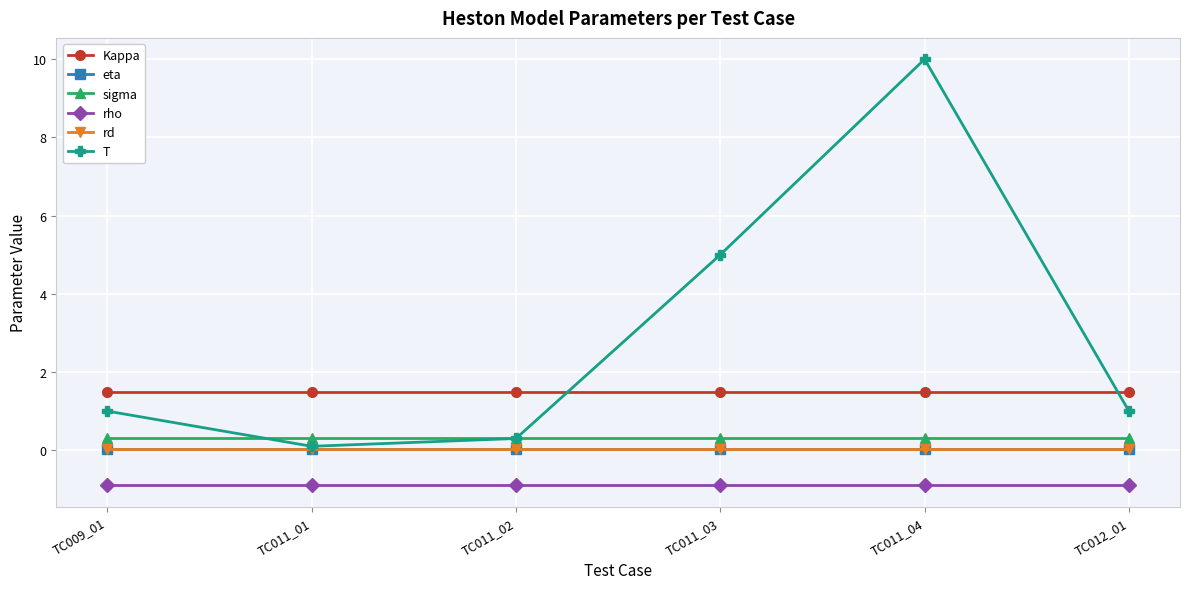

What is the label of the 1st point from the left?

TC009_01